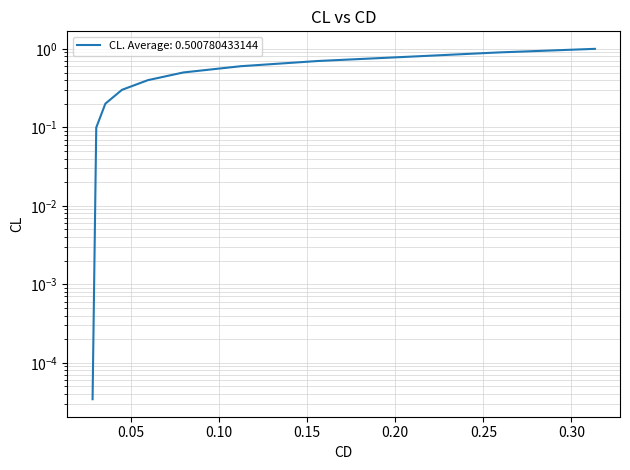

What is the maximum value shown in the chart?

1.0